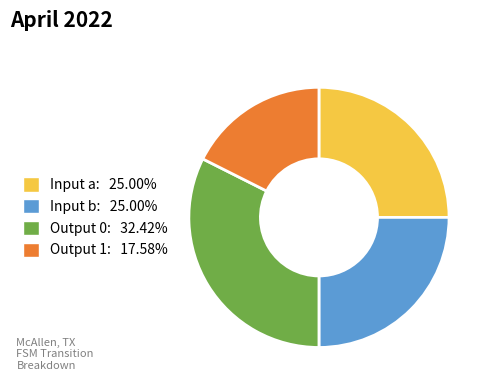

Do Output 1: 17.58% and Input b: 25.00% together represent more than half of the pie?

No